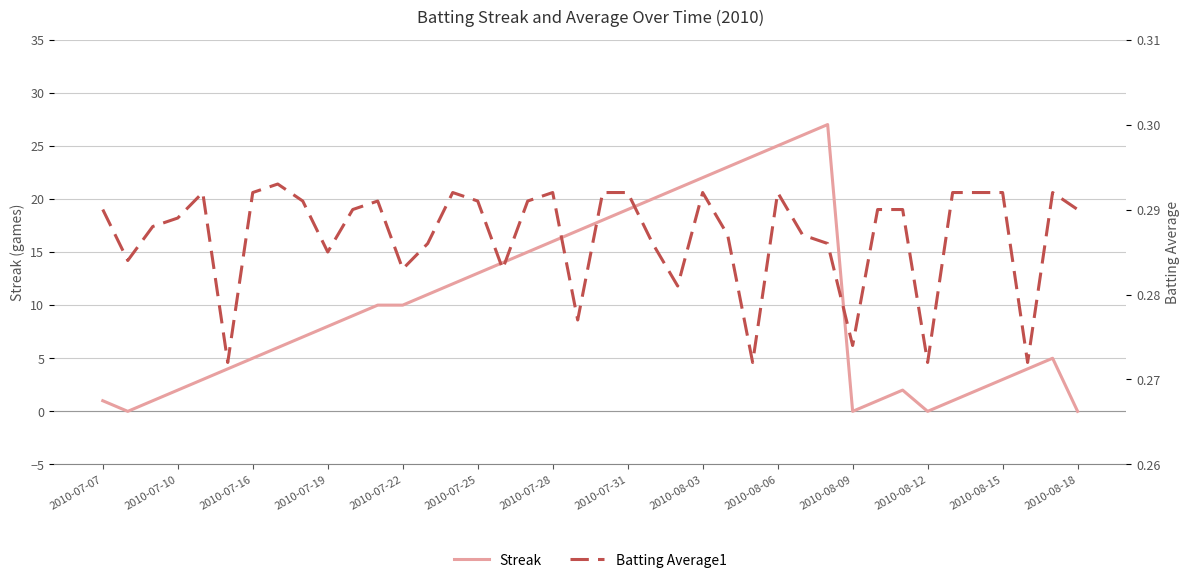

Count the Batting Average1 values in the range 0 to 1.

40